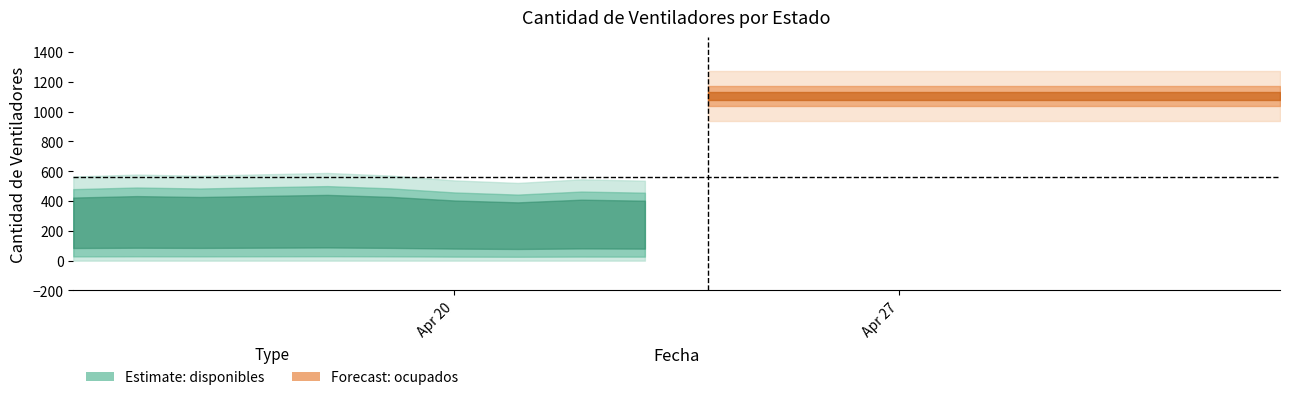

Which label corresponds to the smallest value in the chart?

2020-04-21